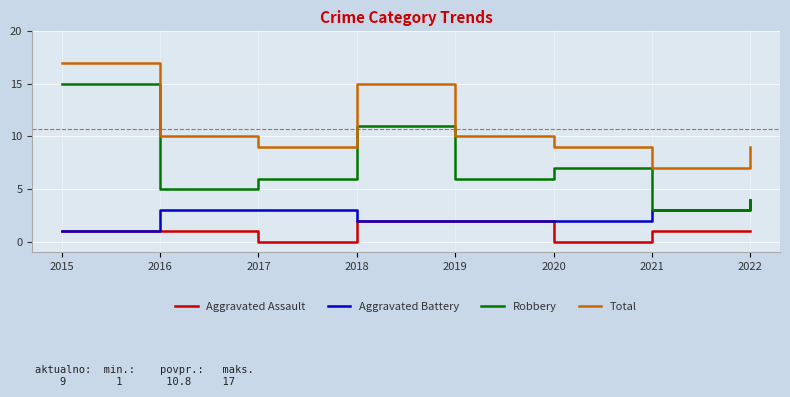

Is it true that Aggravated Battery equals 2 at 2018?

True